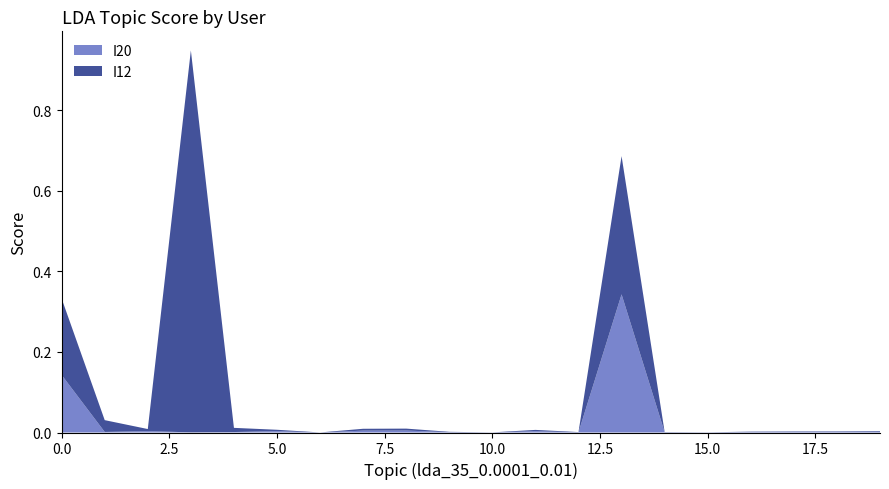

Reading left to right, what are all the values shown in this chart?

I20: 0.1	0.0	0.0	0.0	0.0	0.0	0.0	0.0	0.0	0.0	0.0	0.0	0.0	0.3	0.0	0.0	0.0	0.0	0.0	0.0
I12: 0.2	0.0	0.0	0.9	0.0	0.0	0.0	0.0	0.0	0.0	0.0	0.0	0.0	0.3	0.0	0.0	0.0	0.0	0.0	0.0